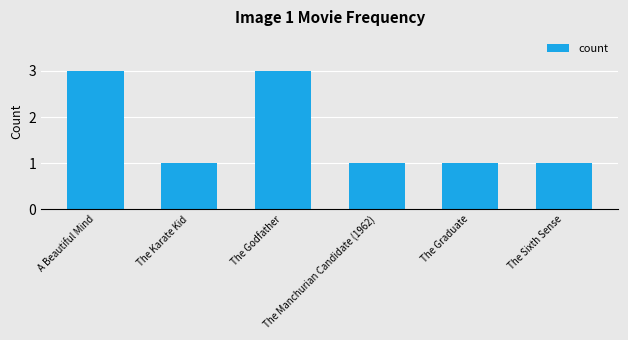

The value at The Karate Kid is 2. True or false?

False